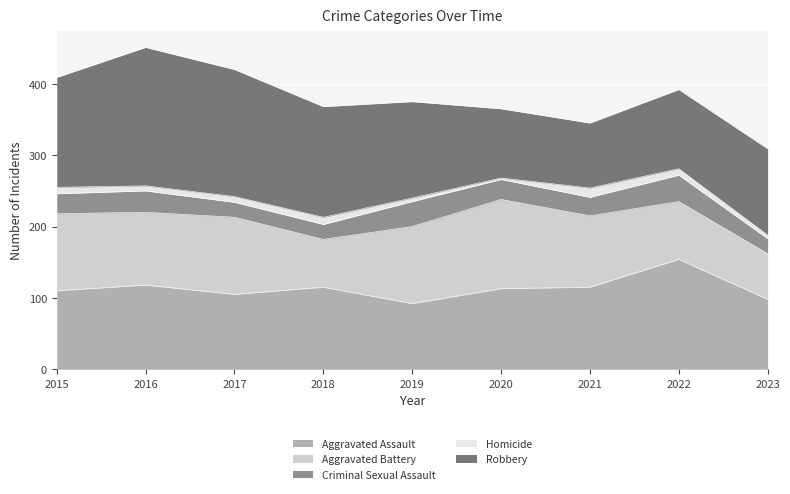

Where does the Homicide series first go above 8?

2015